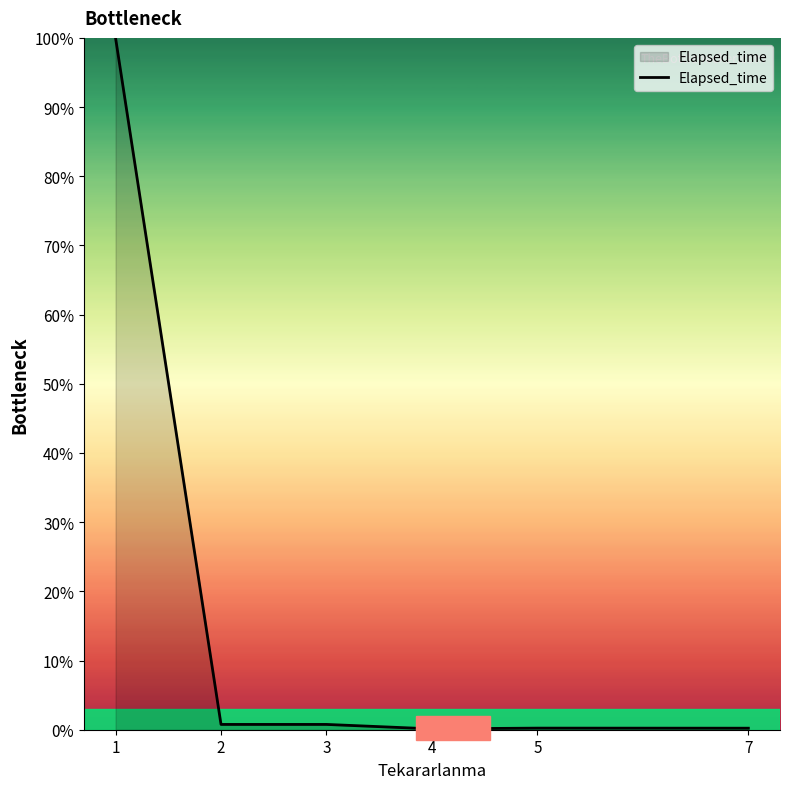

The chart shows a value of 0.1 at 4. True or false?

True